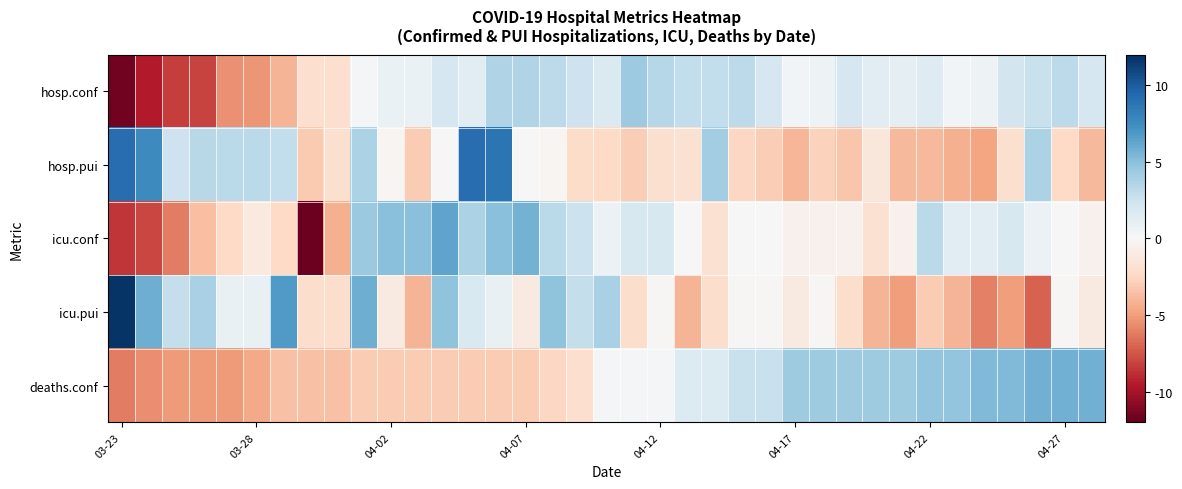

Count the number of categories in the chart.

37